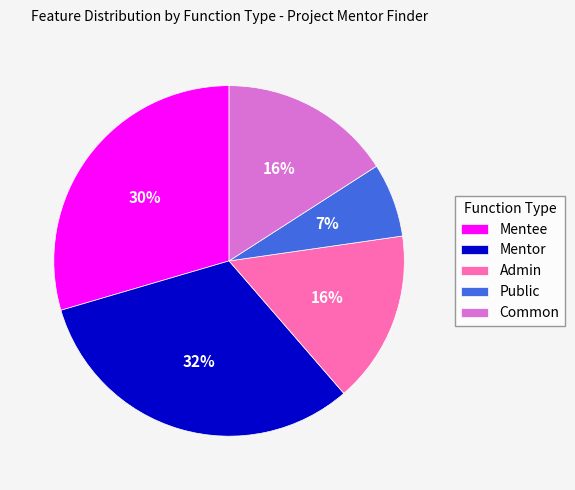

True or false: Common accounts for 16% of the total.

True